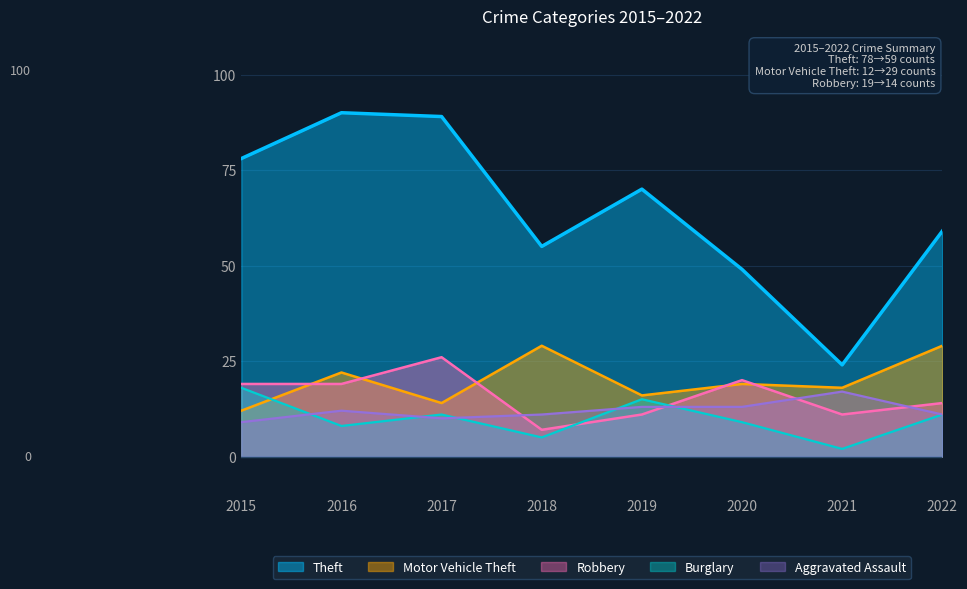

Reading left to right, what are all the values shown in this chart?

Theft: 2015=78	2016=90	2017=89	2018=55	2019=70	2020=49	2021=24	2022=59
Motor Vehicle Theft: 2015=12	2016=22	2017=14	2018=29	2019=16	2020=19	2021=18	2022=29
Robbery: 2015=19	2016=19	2017=26	2018=7	2019=11	2020=20	2021=11	2022=14
Burglary: 2015=18	2016=8	2017=11	2018=5	2019=15	2020=9	2021=2	2022=11
Aggravated Assault: 2015=9	2016=12	2017=10	2018=11	2019=13	2020=13	2021=17	2022=11